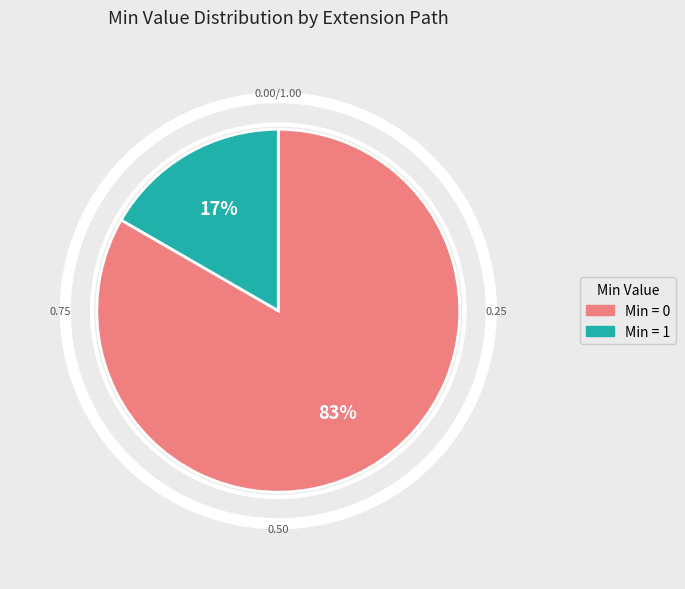

Is the sum of Extension.url and Extension.extension greater than half?

Yes